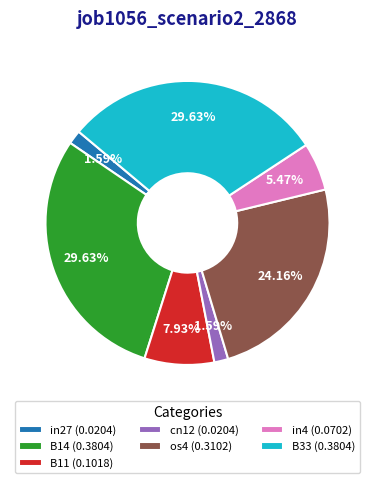

How much of the chart is everything except B14?

70.4%